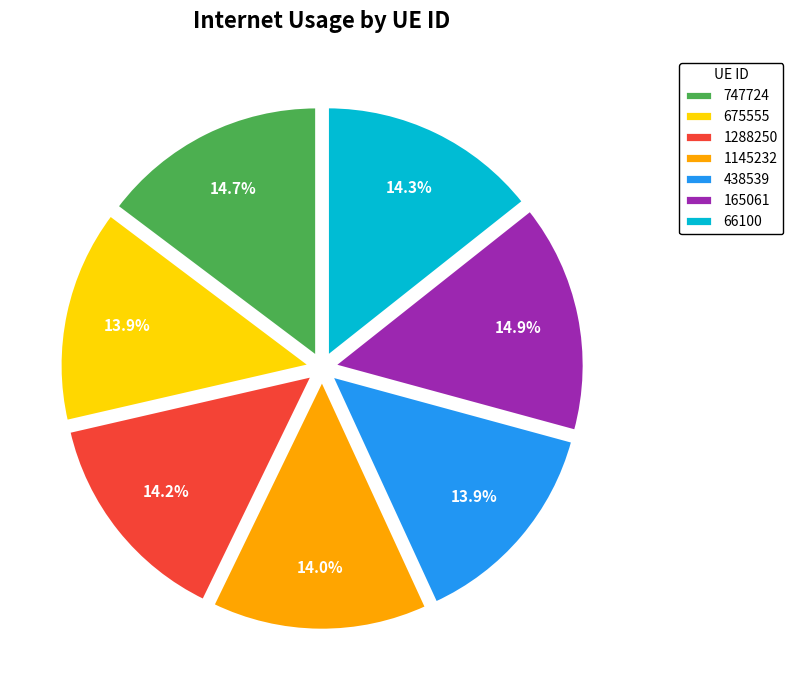

How much of the chart is everything except 747724?

85.3%